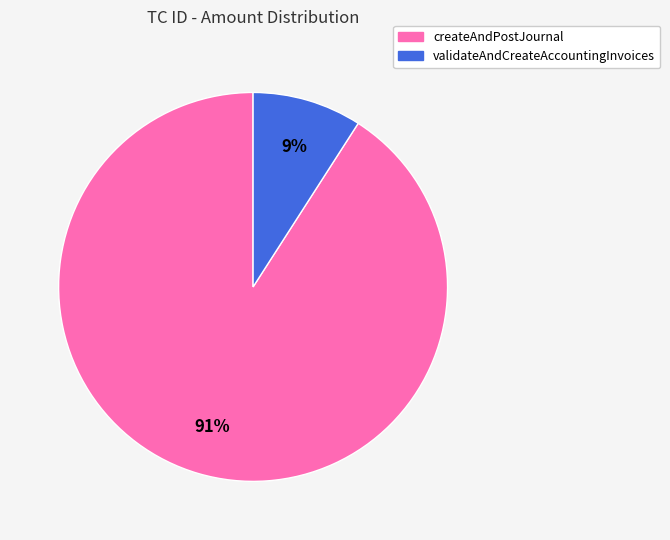

Between createAndPostJournal and validateAndCreateAccountingInvoices, which is larger?

createAndPostJournal